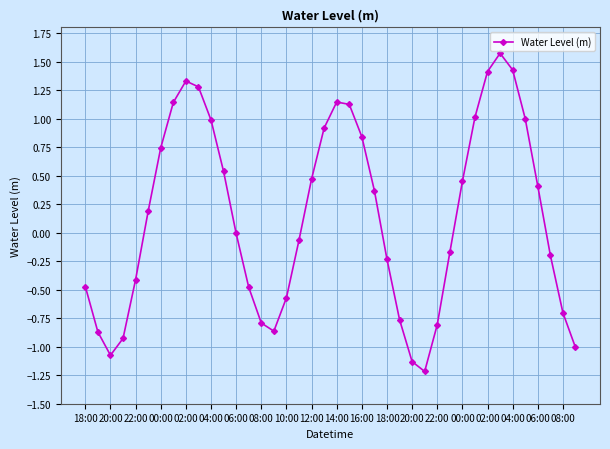

How many lines are shown in the chart?

1